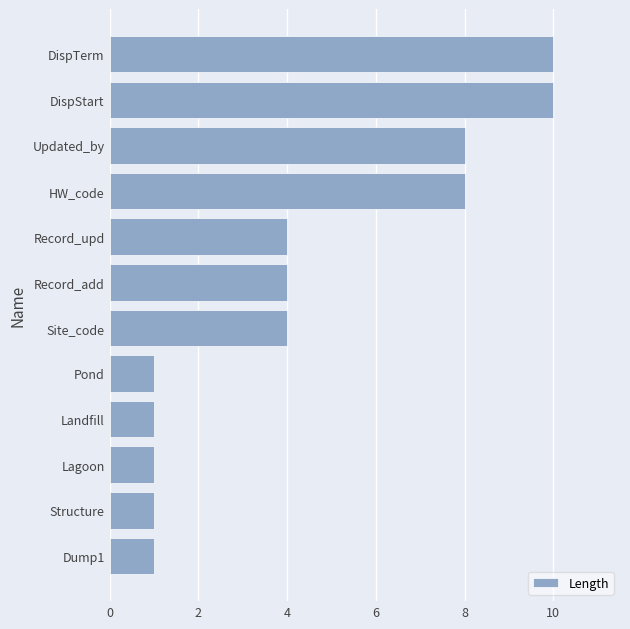

Which has a higher value, HW_code or Record_add?

HW_code